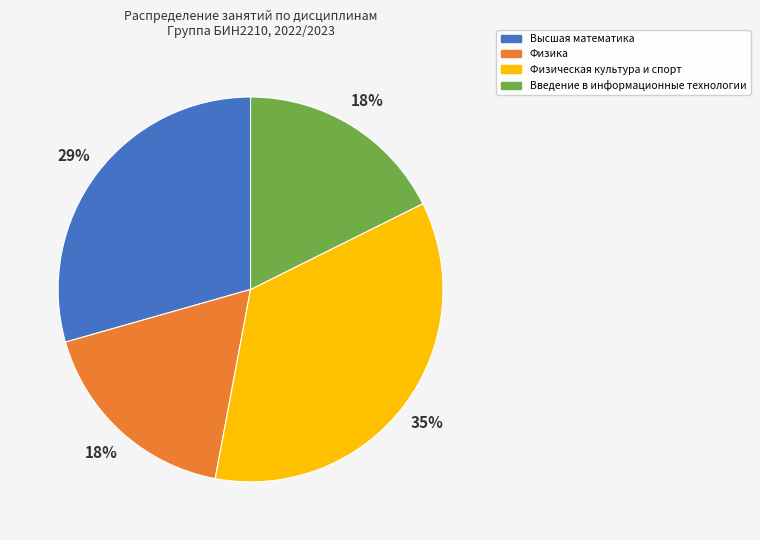

Combined, do Физика and Физическая культура и спорт account for over 50%?

Yes